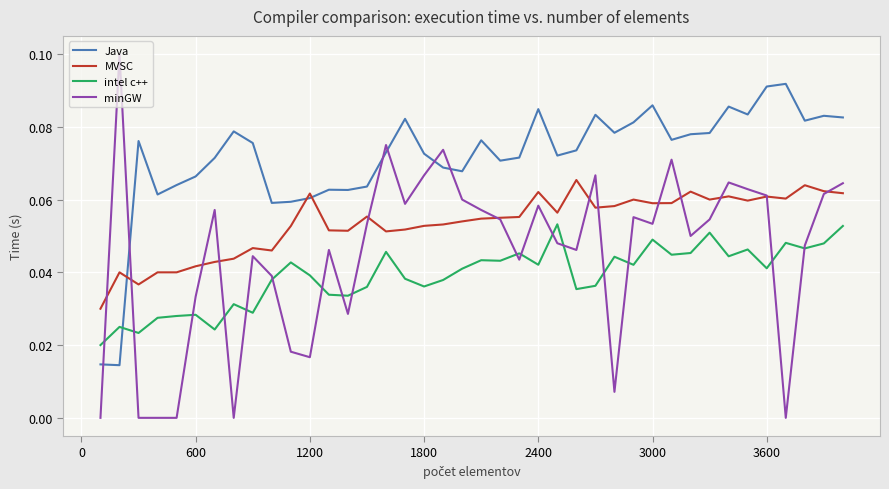

What are all the series names shown in the legend?

Java, MVSC, intel c++, minGW